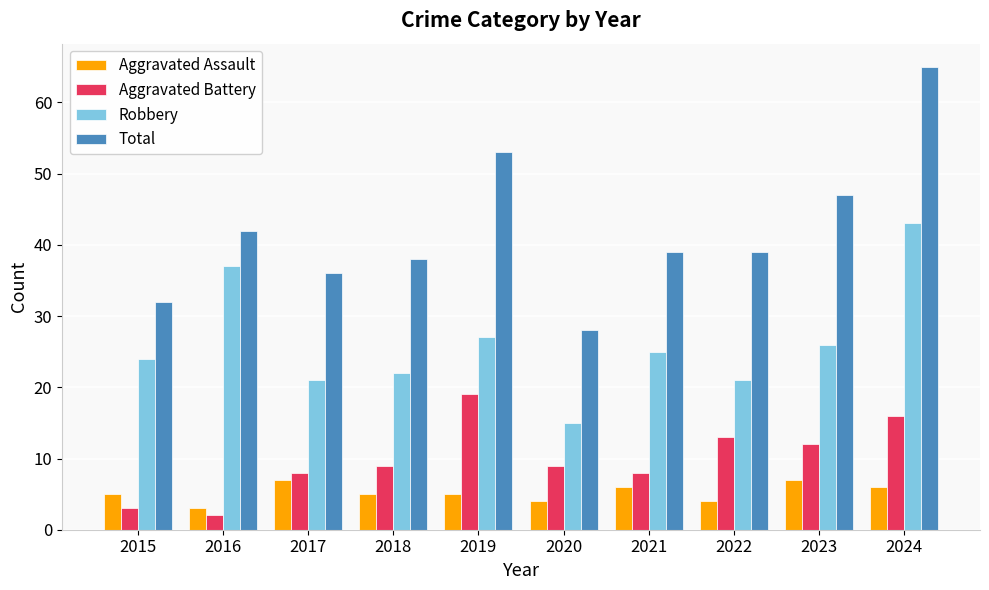

What is the difference between the maximum and second lowest values in the Aggravated Battery series?

16